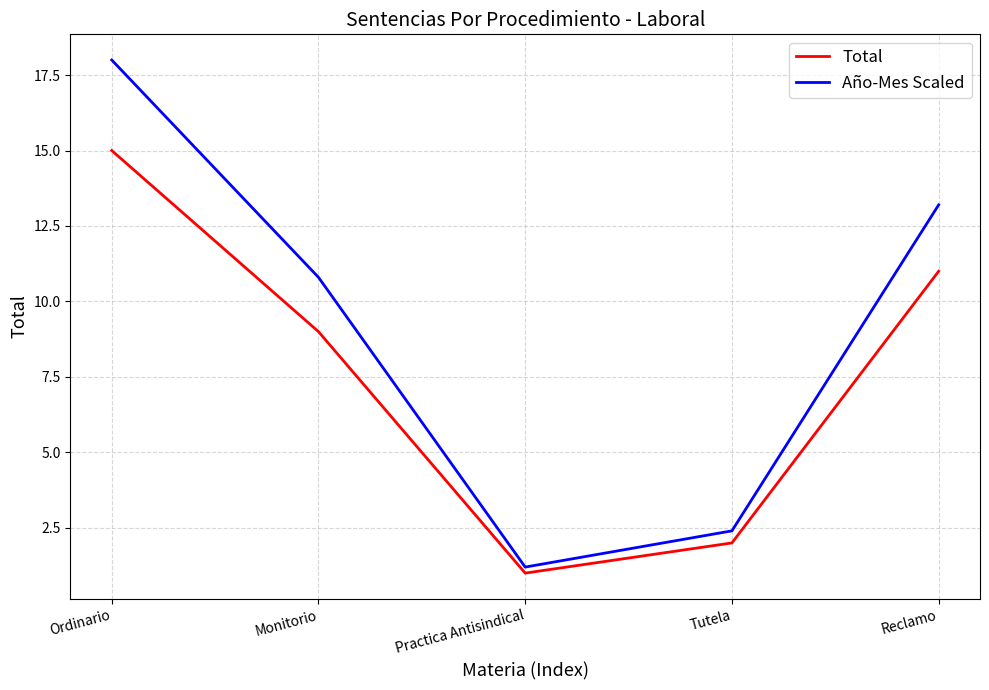

What are all the series names shown in the legend?

Total, Año-Mes Scaled